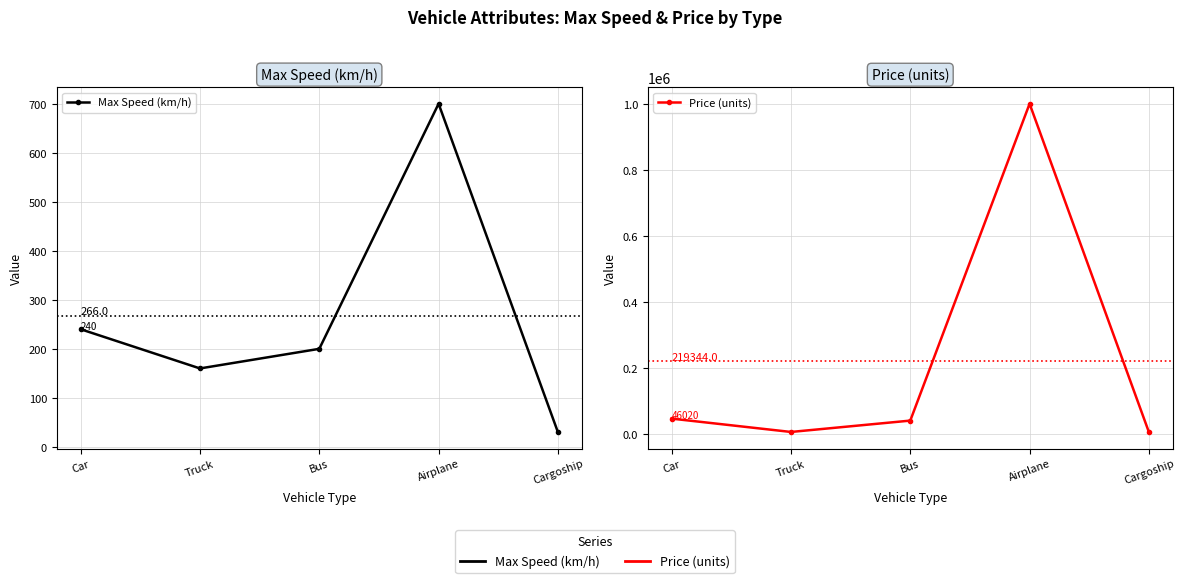

What is the label of the 4th point from the right?

Truck